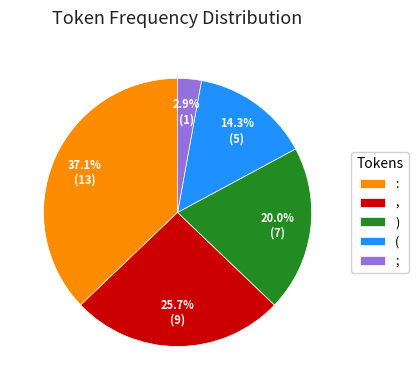

True or false: , accounts for 26% of the total.

True